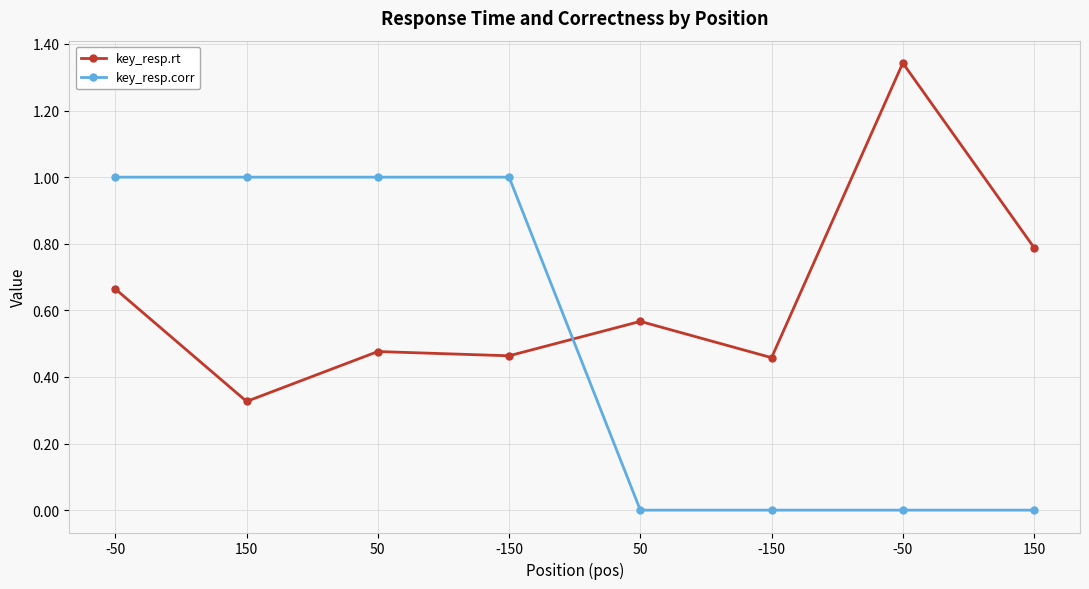

What is the average value of the key_resp.corr series?

0.5